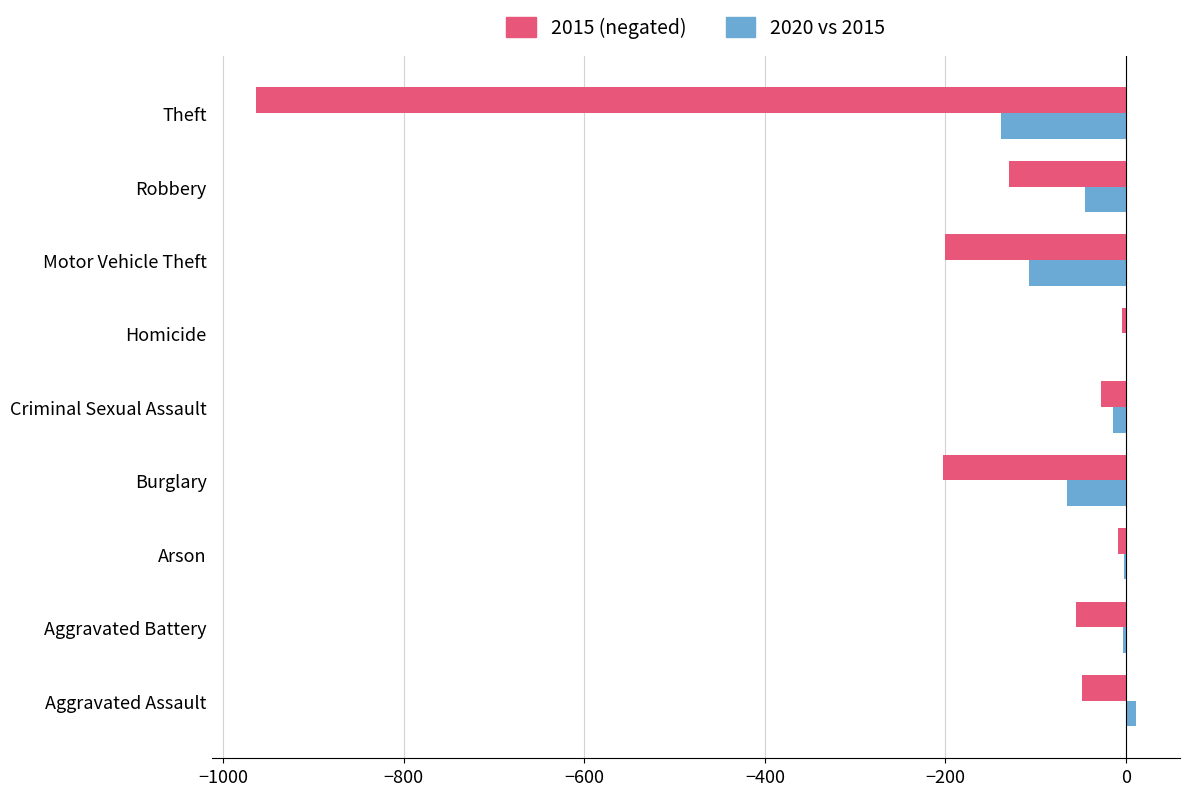

Count the number of categories in the chart.

9